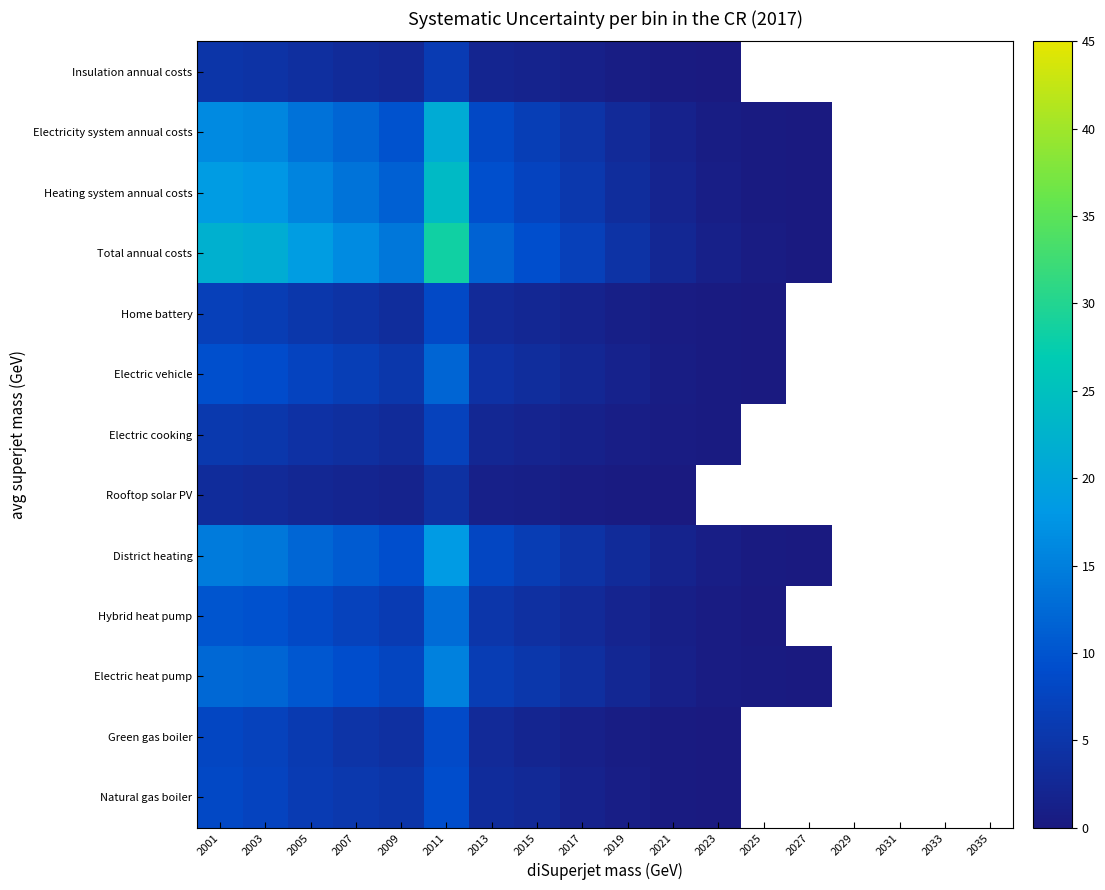

What is the difference between the Home battery values at 2007 and 2013?

1.5